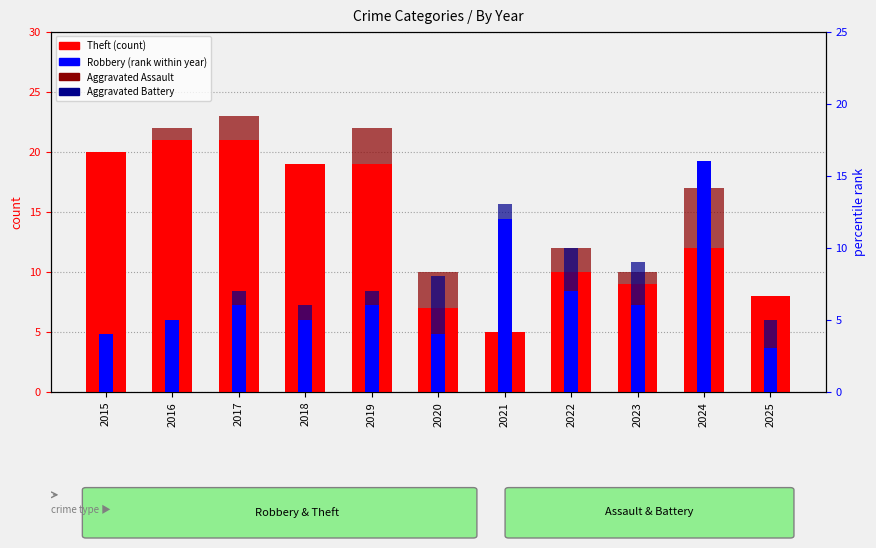

What is the sum of all Theft values?

151